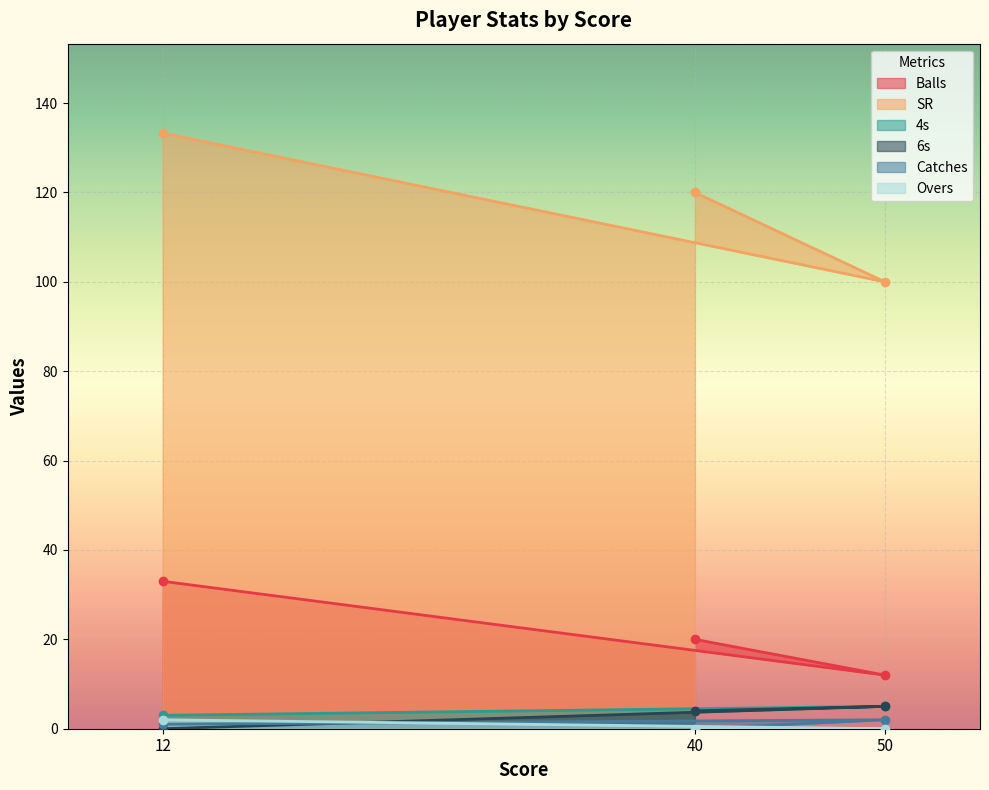

Rank the series at 50 from lowest to highest value.

Overs, Catches, 4s, 6s, Balls, SR